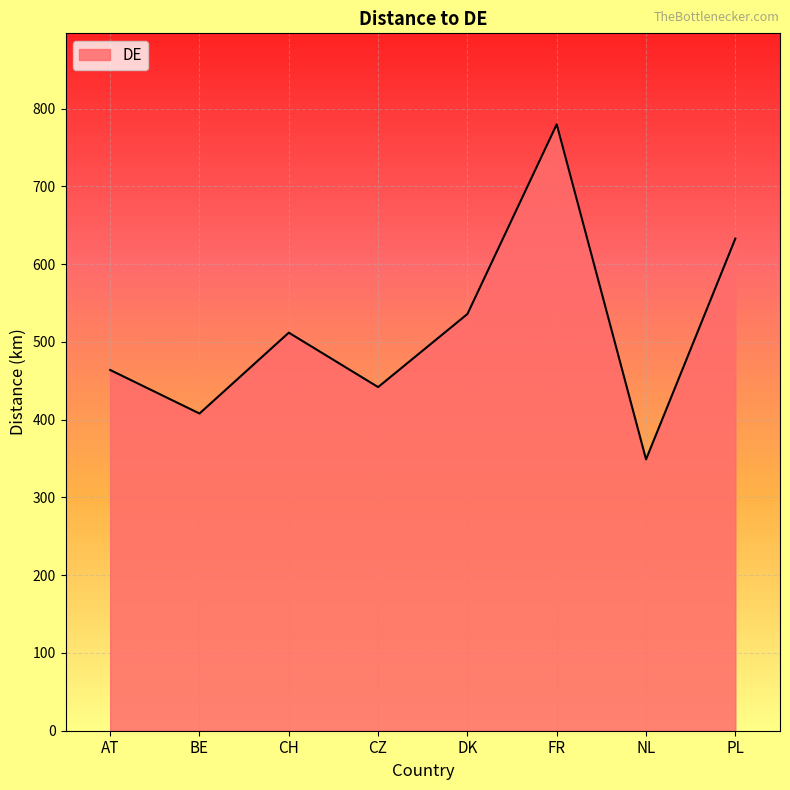

At which category does the data reach its first local peak?

CH